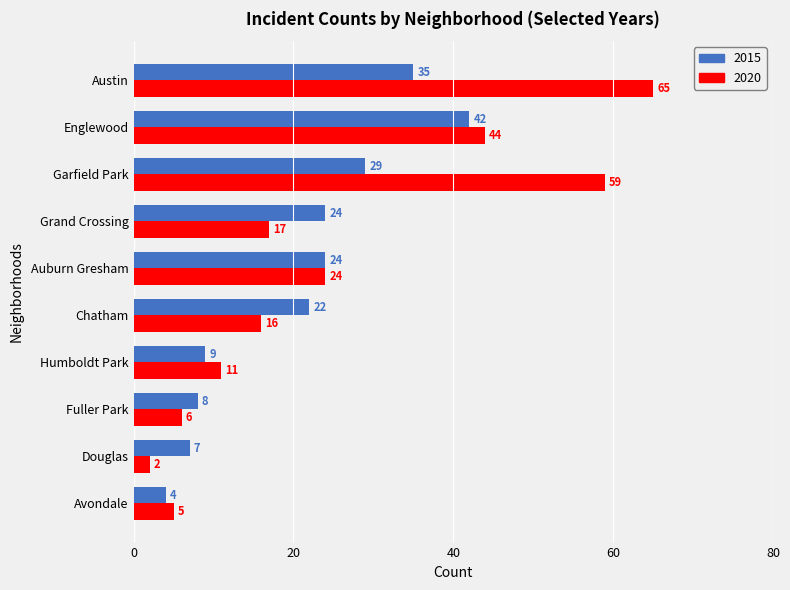

How many values in the 2020 series are below 17?

5